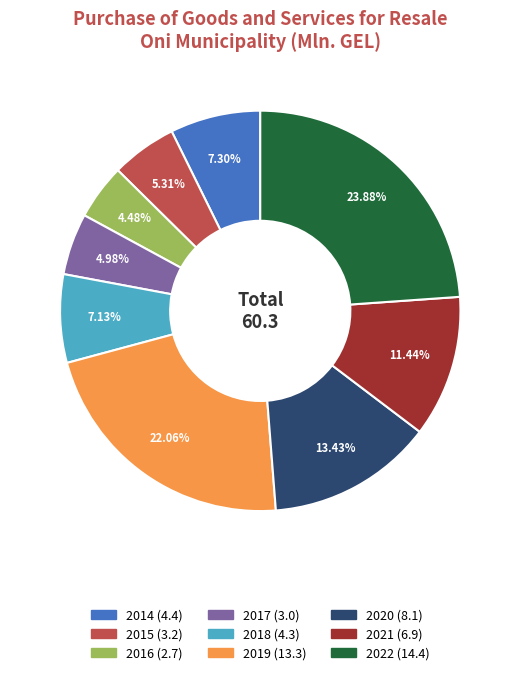

How much of the chart is everything except 2015?

94.7%